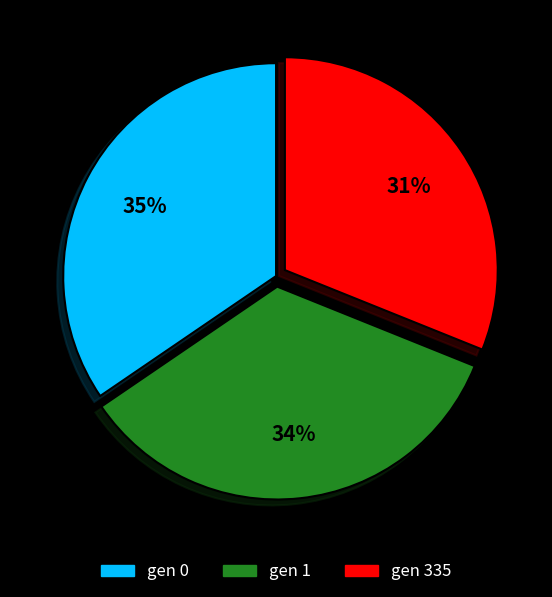

Approximately how many times larger is the value at gen 335 compared to gen 0?

0.9